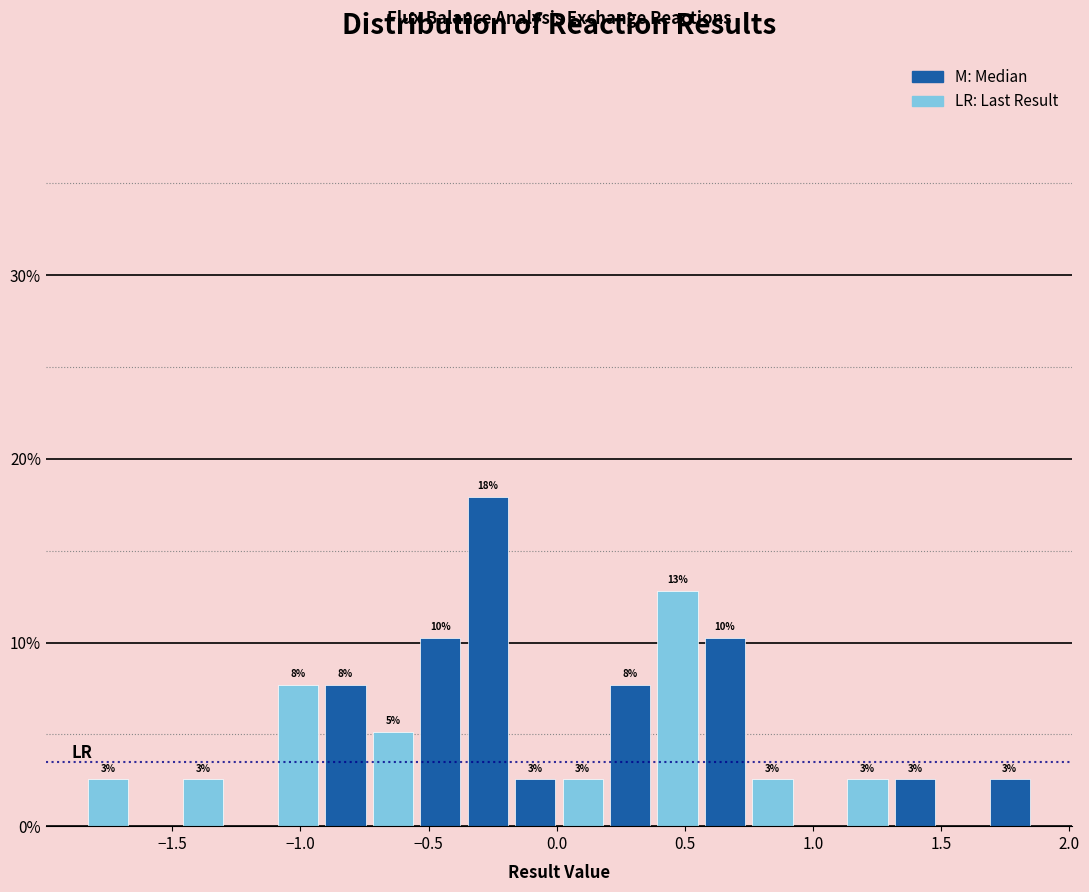

Around what value on the x-axis is the tallest bar? Give the approximate position of its centre, as read against the axis.

-0.25